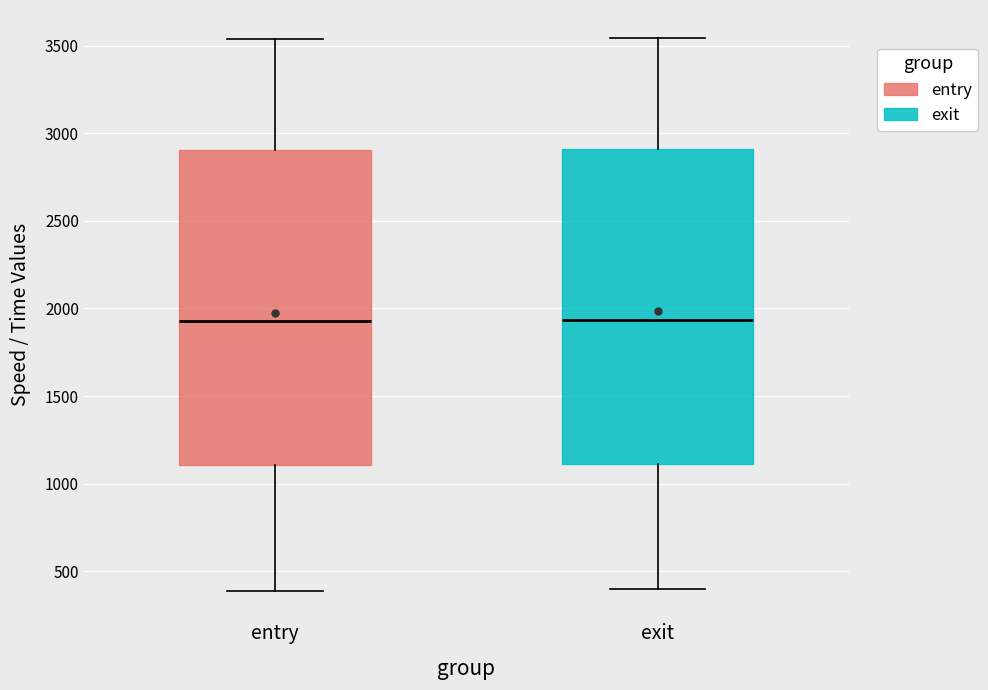

Reading left to right, transcribe this box plot: for each box, give where its median line is, the range the box spans, and where its two whiskers end, as read against the y-axis. The values are not printed on the chart, so give them approximately, as read against the axis.

entry: median 1950, box 1100 to 2900, whiskers 400 to 3550
exit: median 1950, box 1100 to 2900, whiskers 400 to 3550